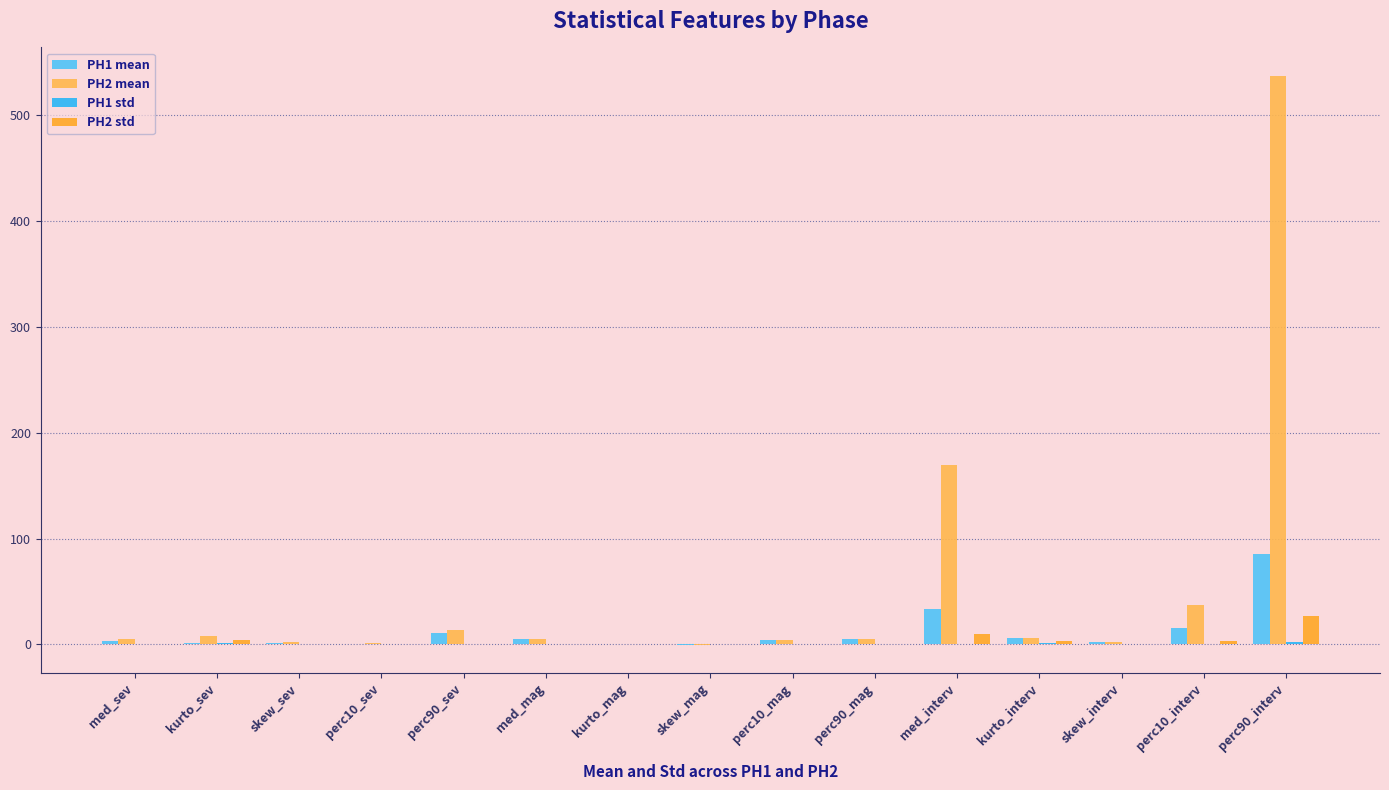

Which series has the largest total across all categories?

PH2 mean